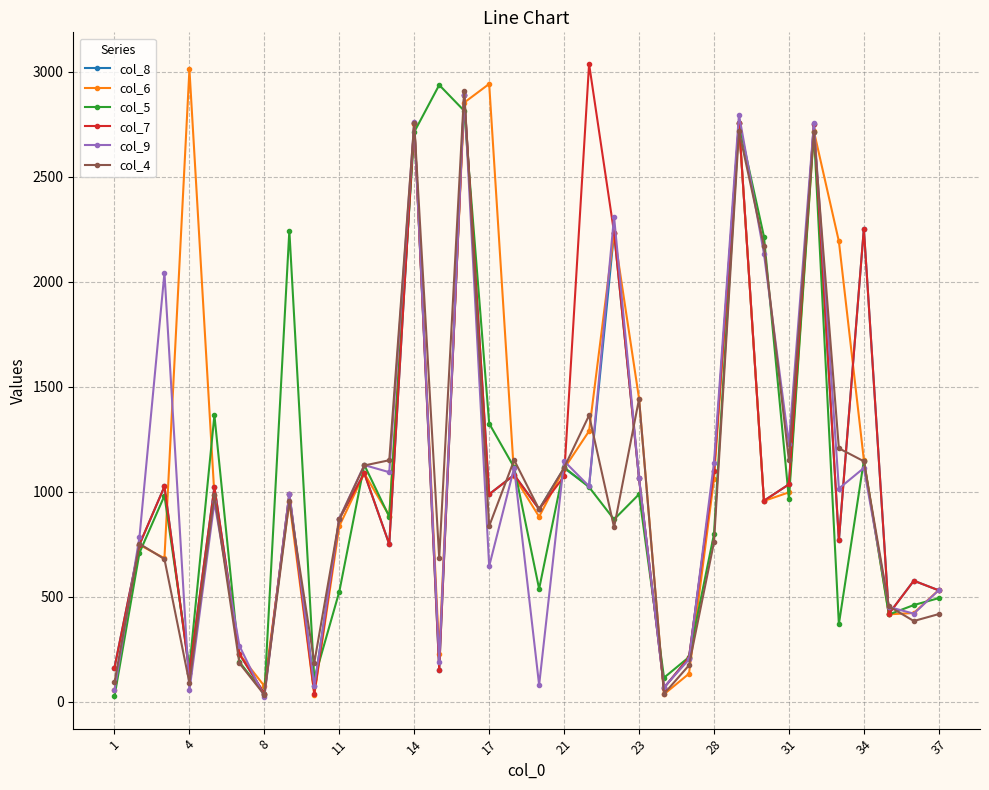

What is the value of the col_9 point at the 18th from the left?

79